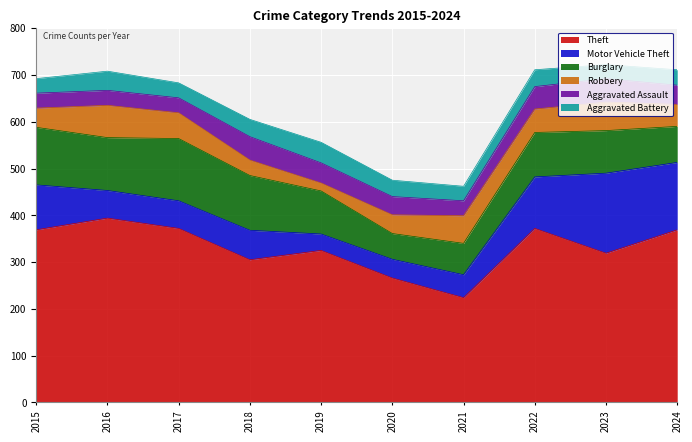

Rank the series at 2016 from highest to lowest value.

Theft, Burglary, Robbery, Motor Vehicle Theft, Aggravated Battery, Aggravated Assault